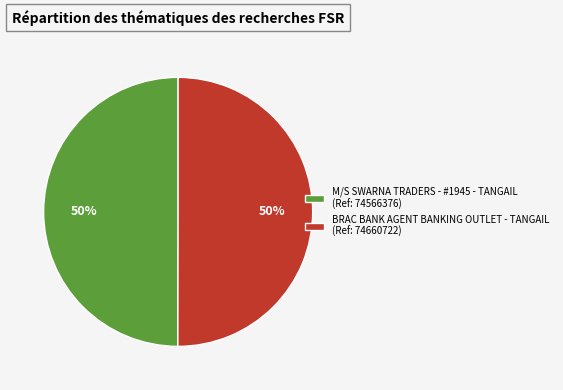

To the nearest percent, what portion does M/S SWARNA TRADERS - #1945 - TANGAIL (Ref: 74566376) represent?

50%